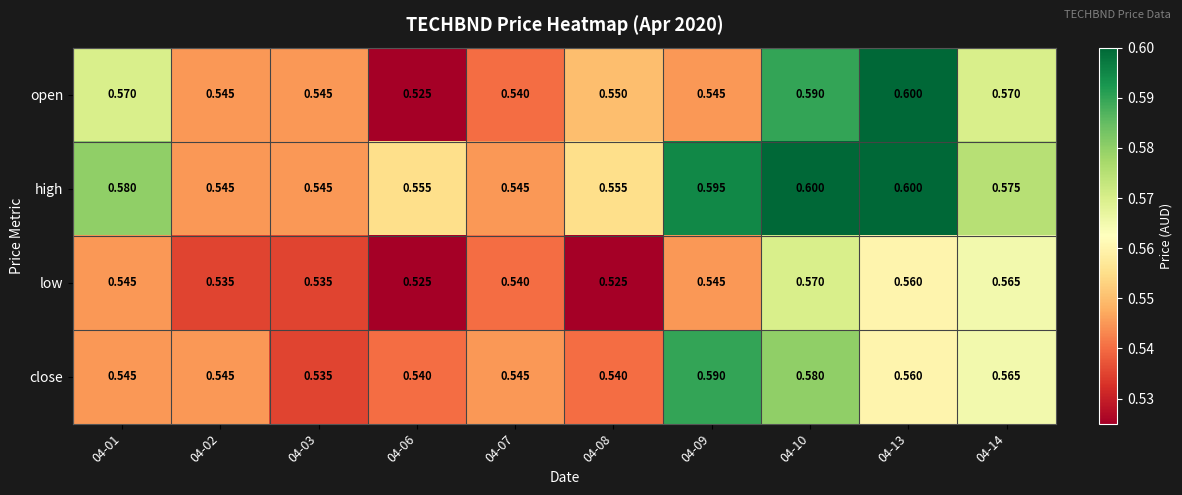

What is the greatest value displayed?

0.6